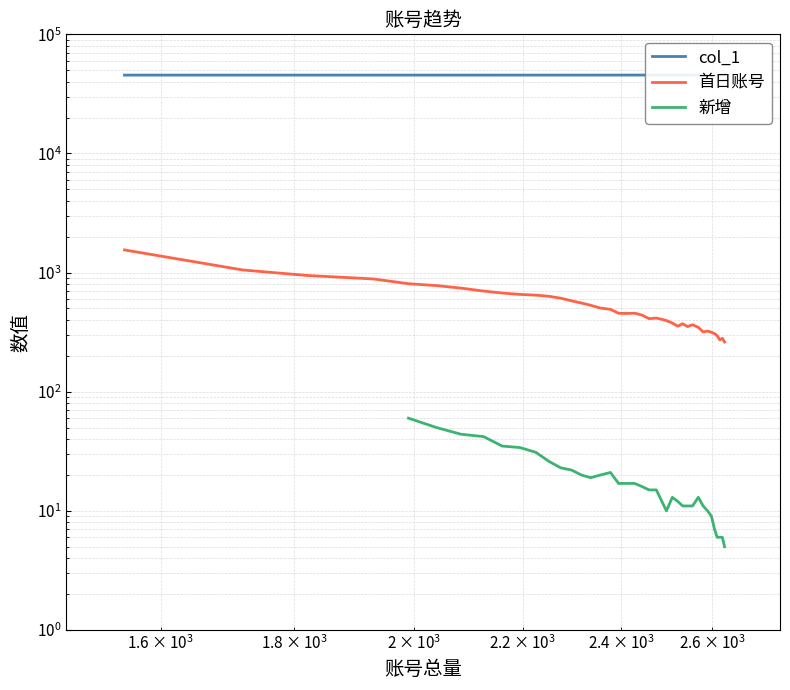

Rank the series by their average value, from highest to lowest.

col_1, 首日账号, 新增